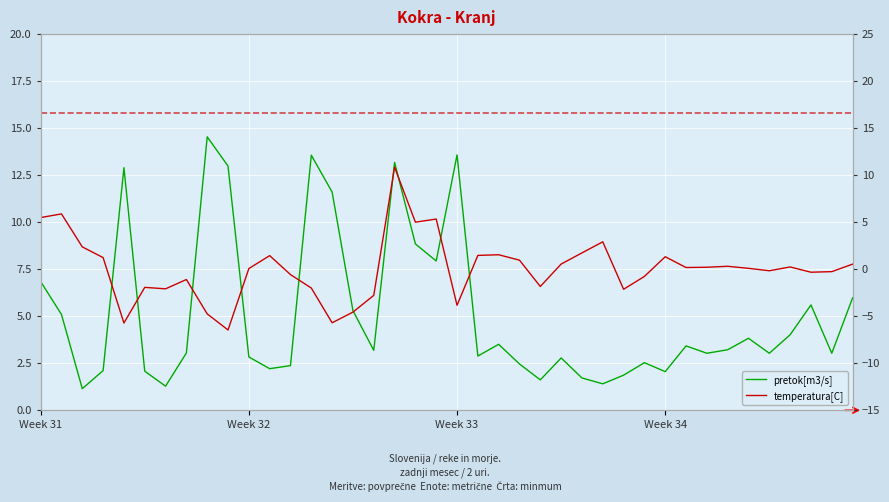

True or false: pretok[m3/s] has a value of 1.0 at 38.

False